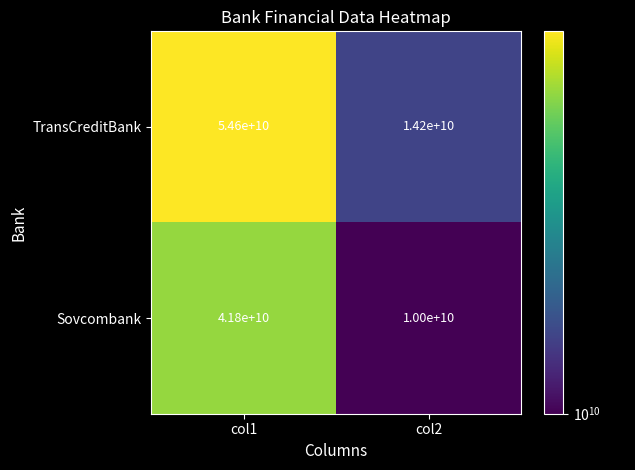

Count the number of categories in the chart.

2